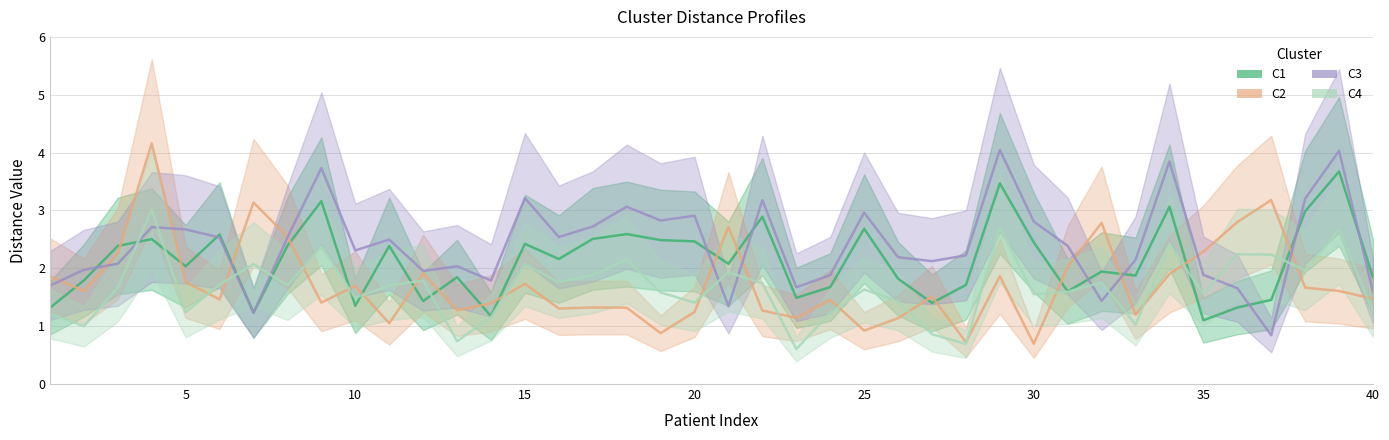

The value of C3 at 30 is 2.8. True or false?

True